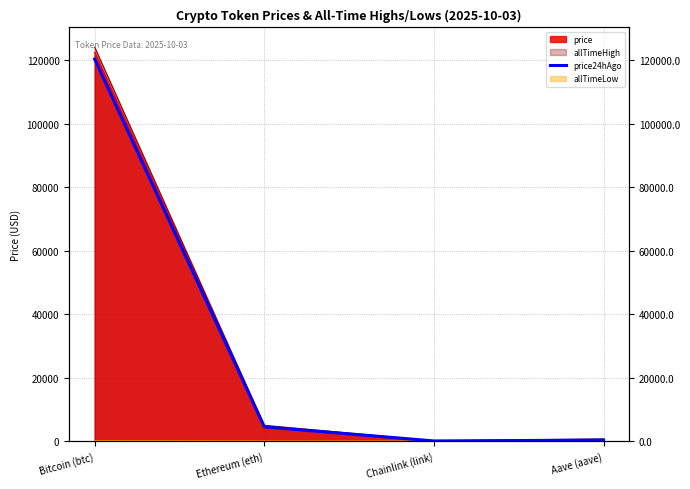

What is the average value?

31293.3